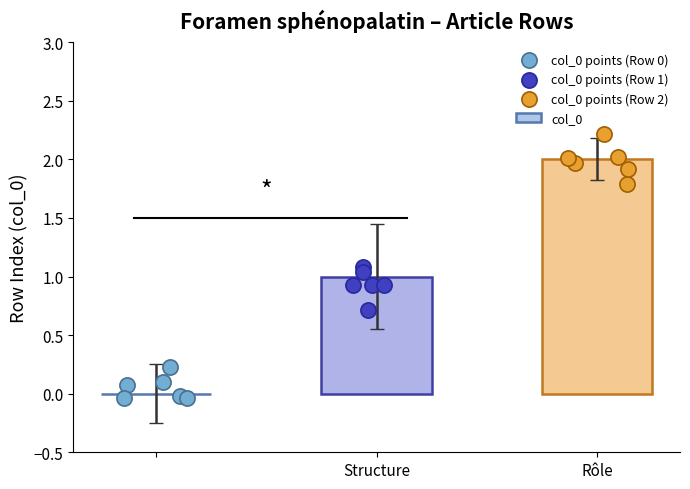

At which label does col_0 reach its peak?

Rôle